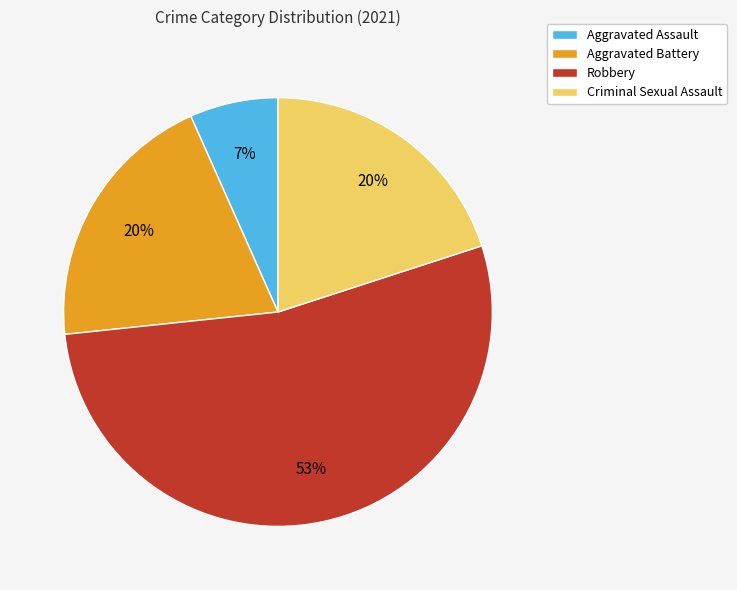

To the nearest percent, what is the difference between the Criminal Sexual Assault and Robbery slice percentages?

33%